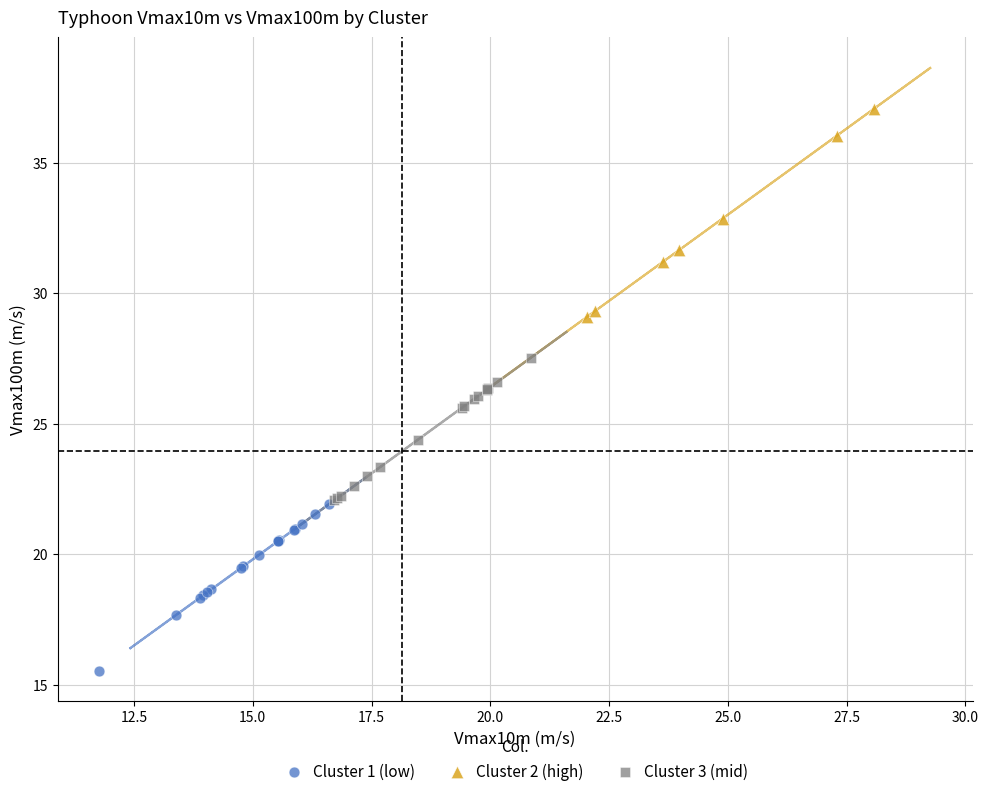

What are all the series names shown in the legend?

Cluster 1 (low), Cluster 2 (high), Cluster 3 (mid)